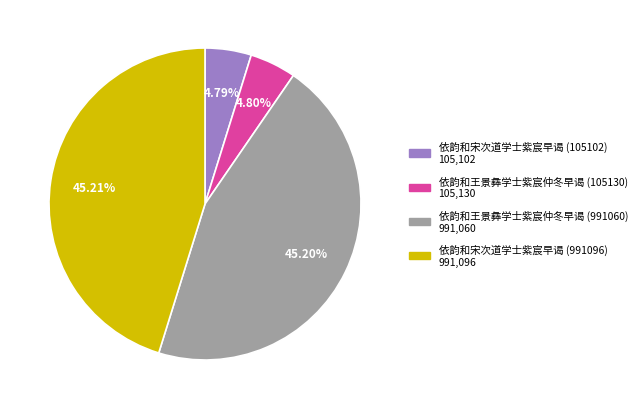

What percentage is NOT represented by 依韵和王景彝学士紫宸仲冬早谒 (991060)?

54.8%